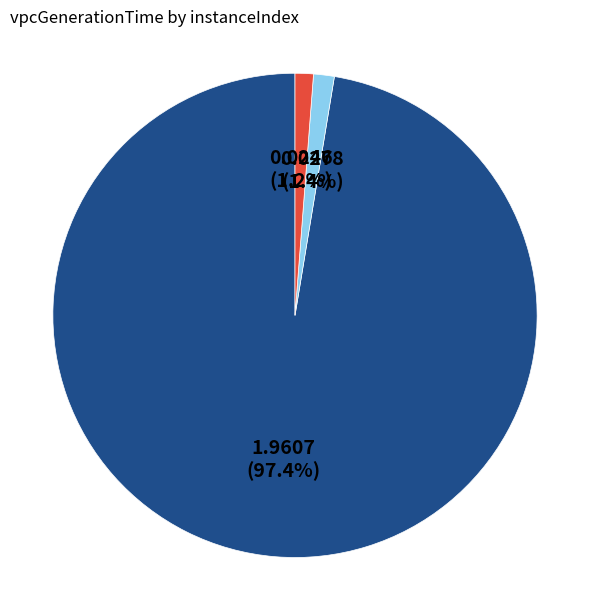

How many slices are in this pie chart?

3